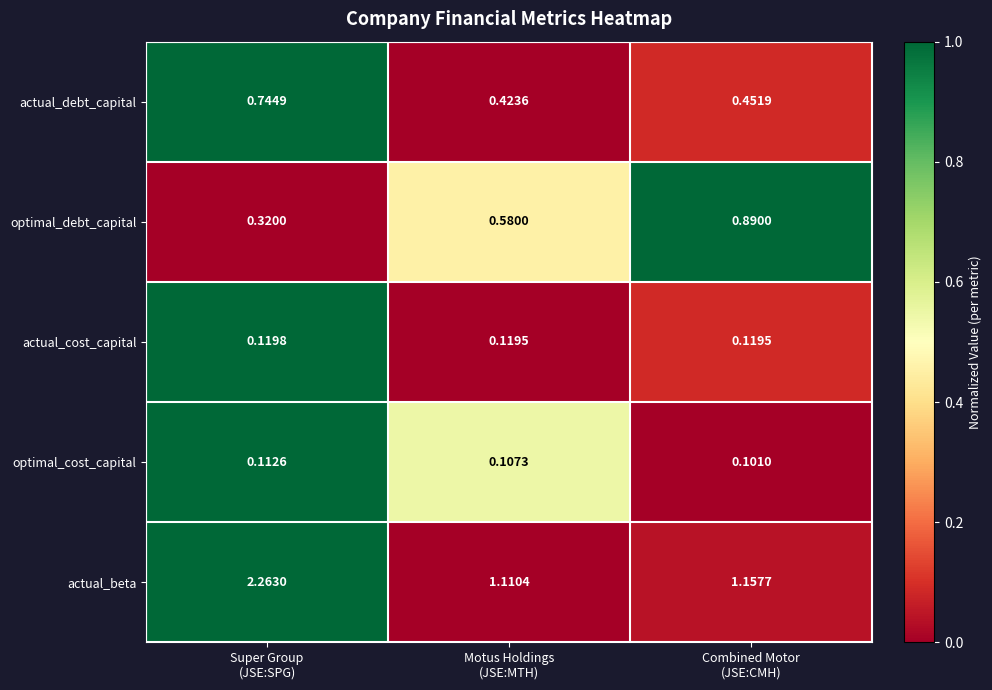

Count the number of categories in the chart.

3